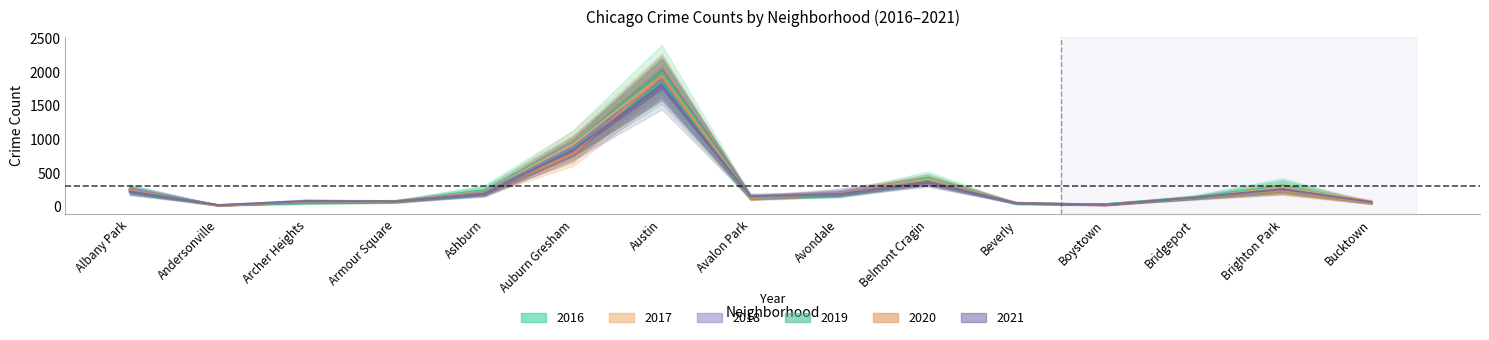

What is the value of the 2019 point at the 15th from the left?

51.7